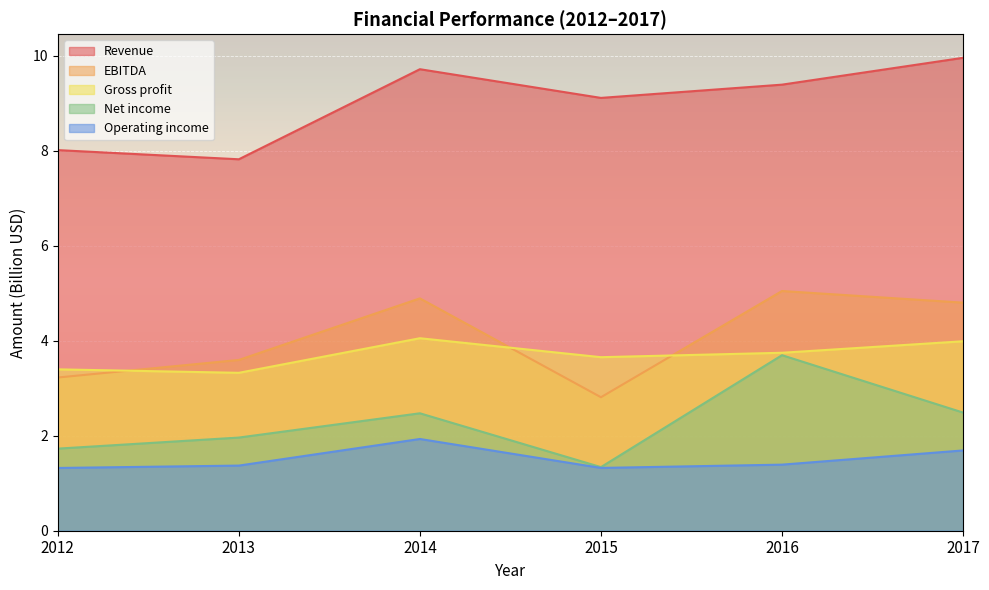

Where is Revenue nearest to the value 8?

2012